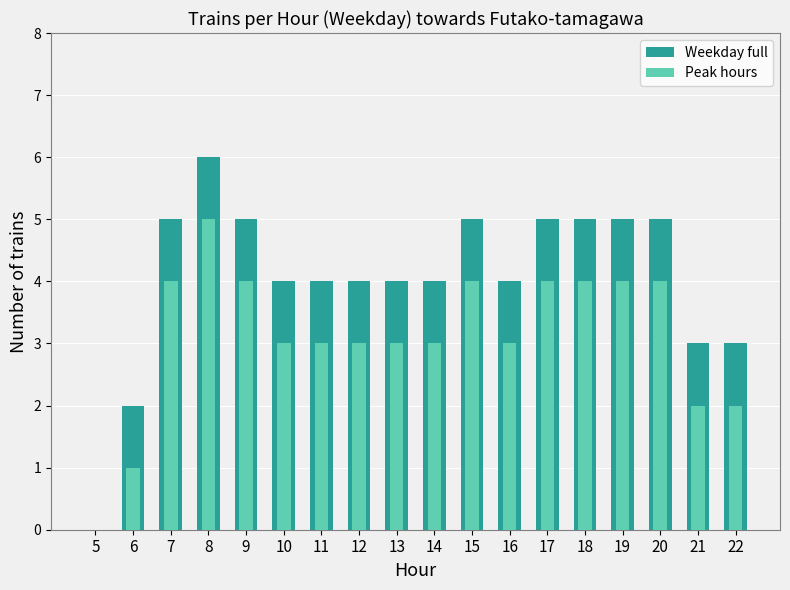

Between 8 and 15, which series saw the biggest shift?

Weekday full